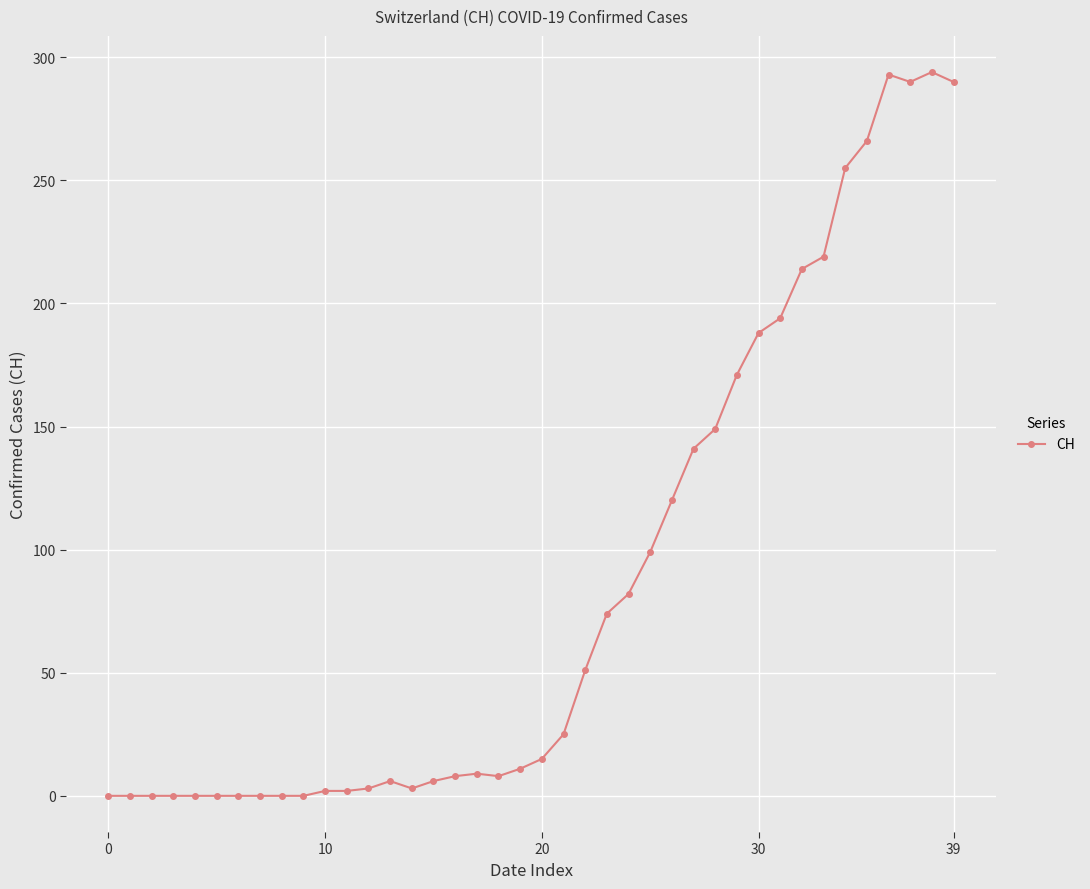

True or false: there are more than 1 points higher than both neighbors.

True